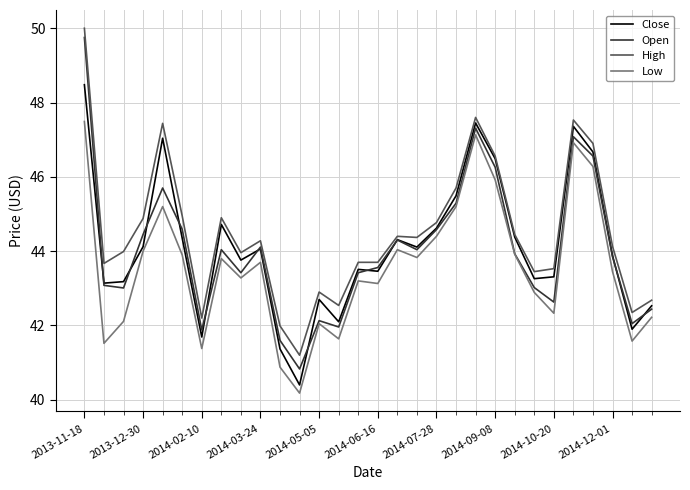

Which series has the widest spread of values?

Open